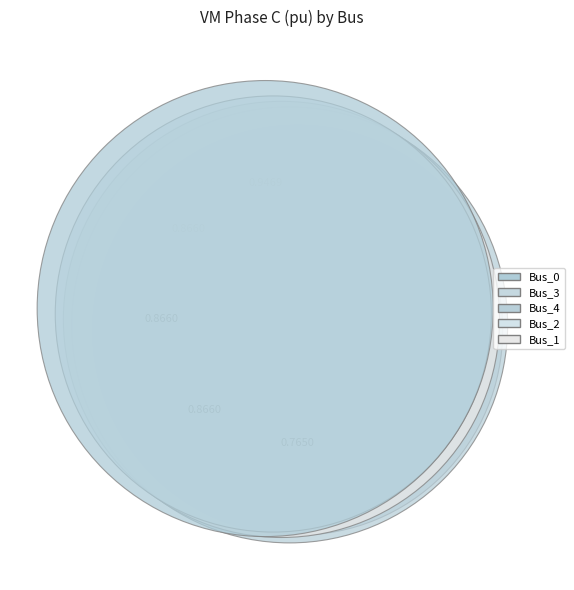

True or false: Bus_3 accounts for 20% of the total.

True